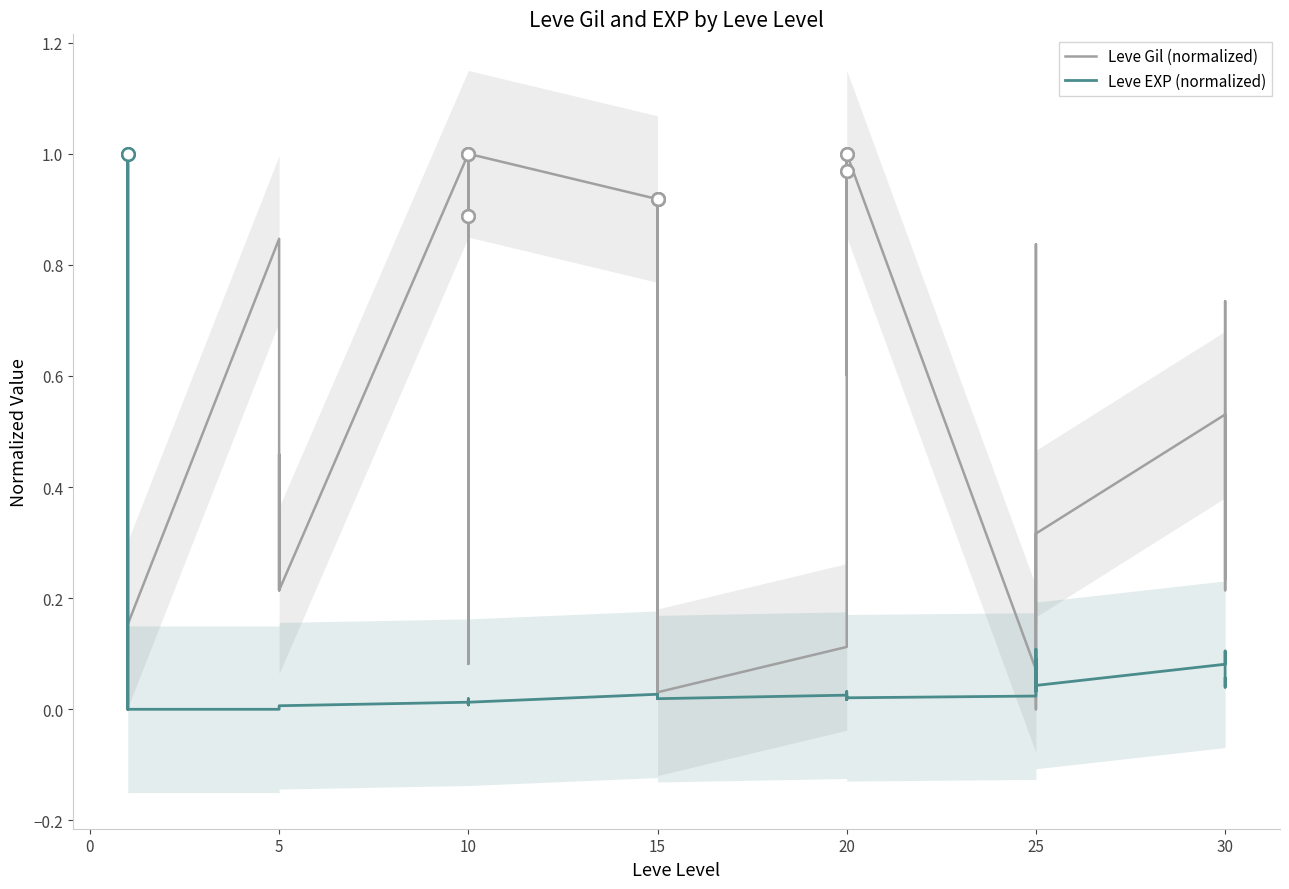

What is the value of the Leve Gil (normalized) point at the 9th from the left?

0.2